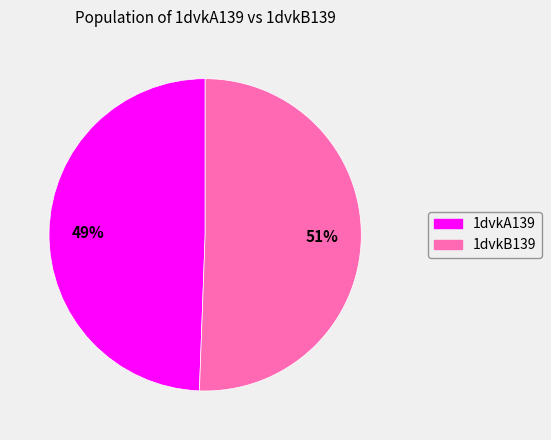

Is the sum of 1dvkB139 and 1dvkA139 greater than half?

Yes